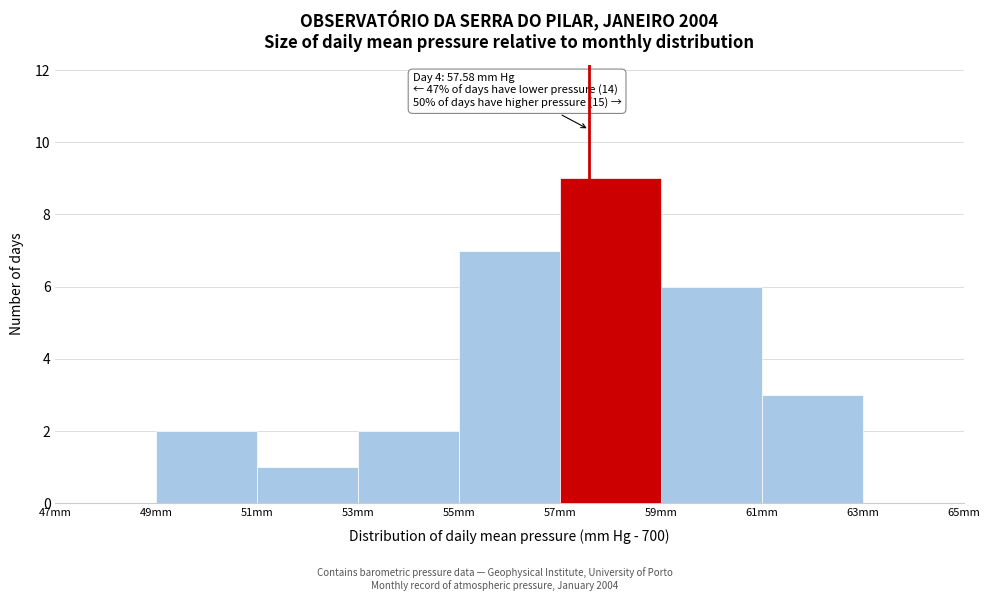

Which range on the x-axis has the tallest bar?

57 to 59